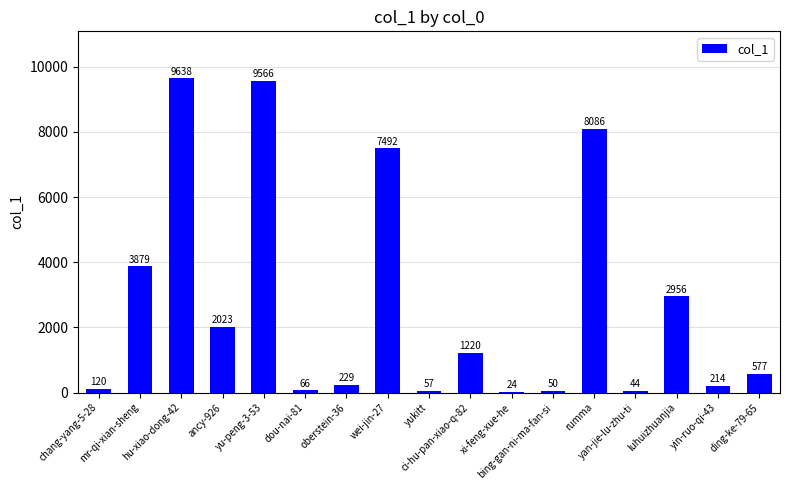

What is the greatest value displayed?

9638